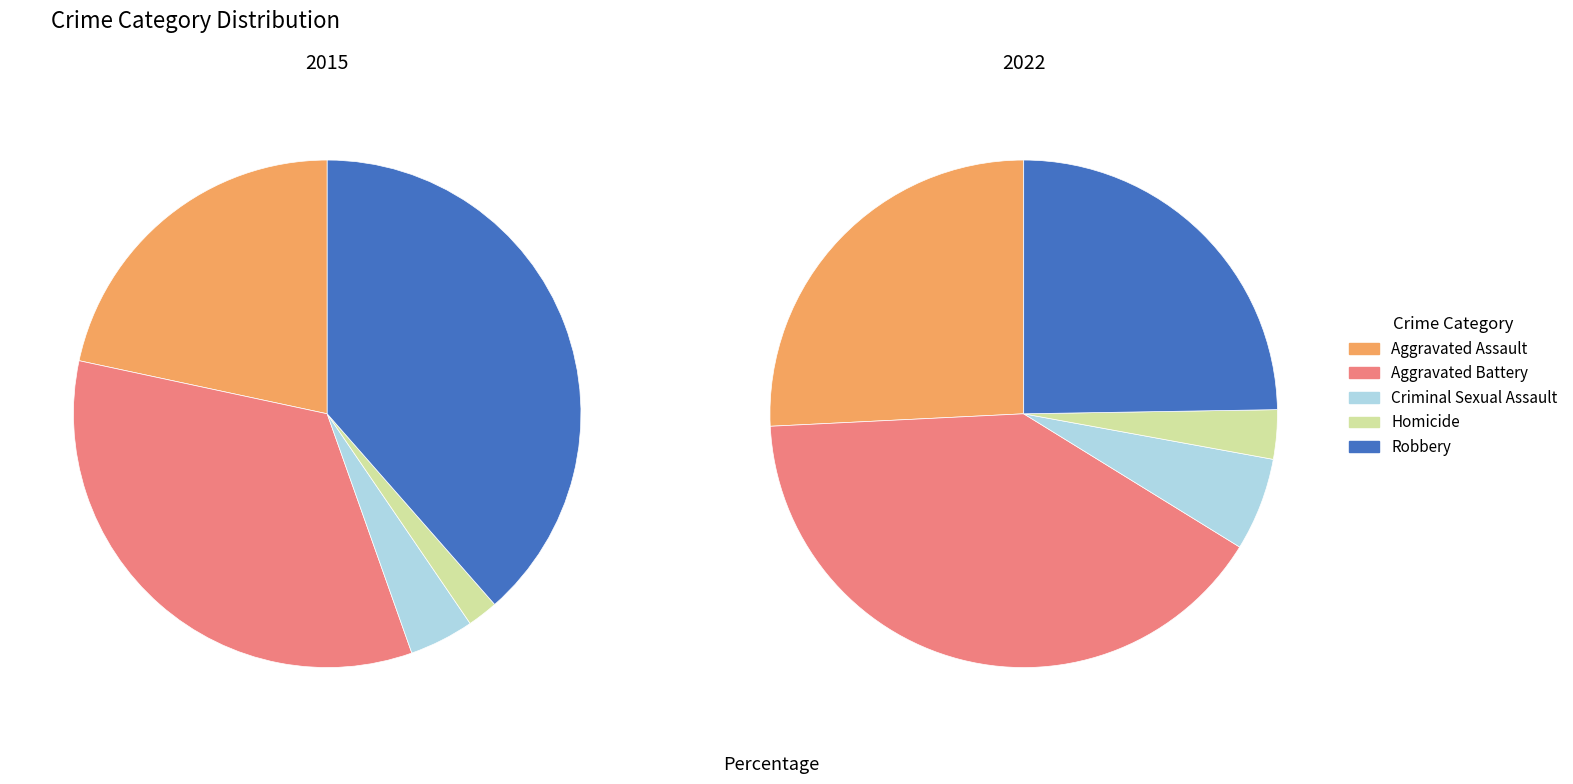

To the nearest percent, what portion does values_2022 represent?

34%